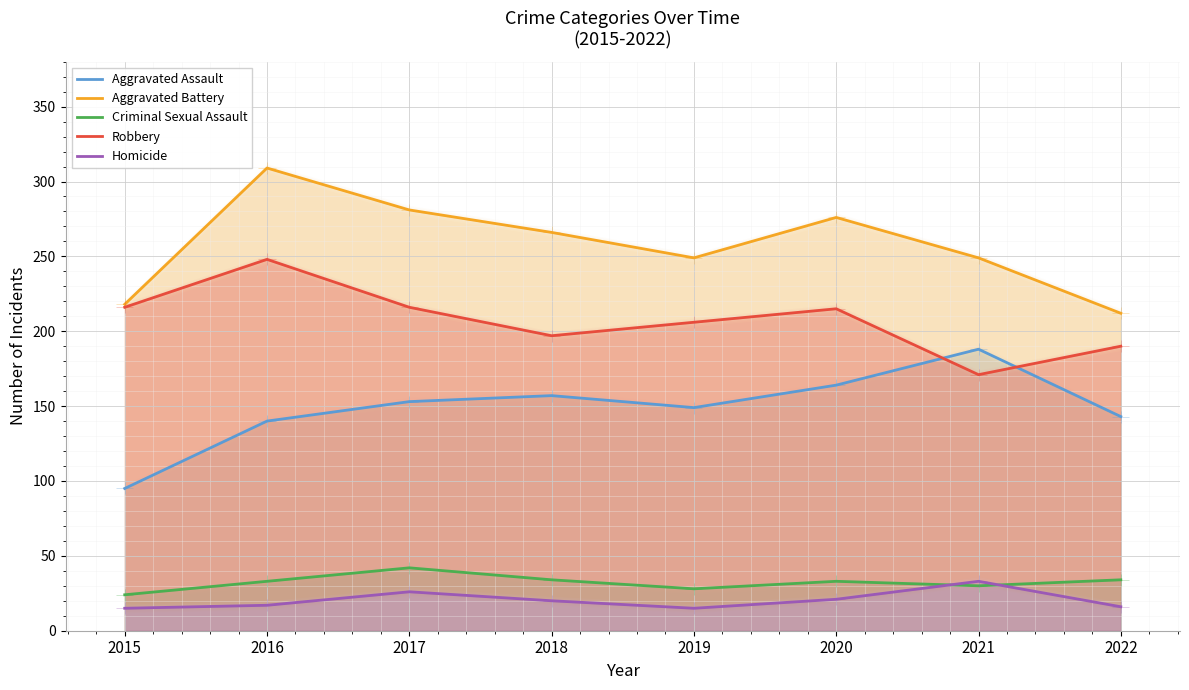

At which label does Homicide first exceed 20?

2017